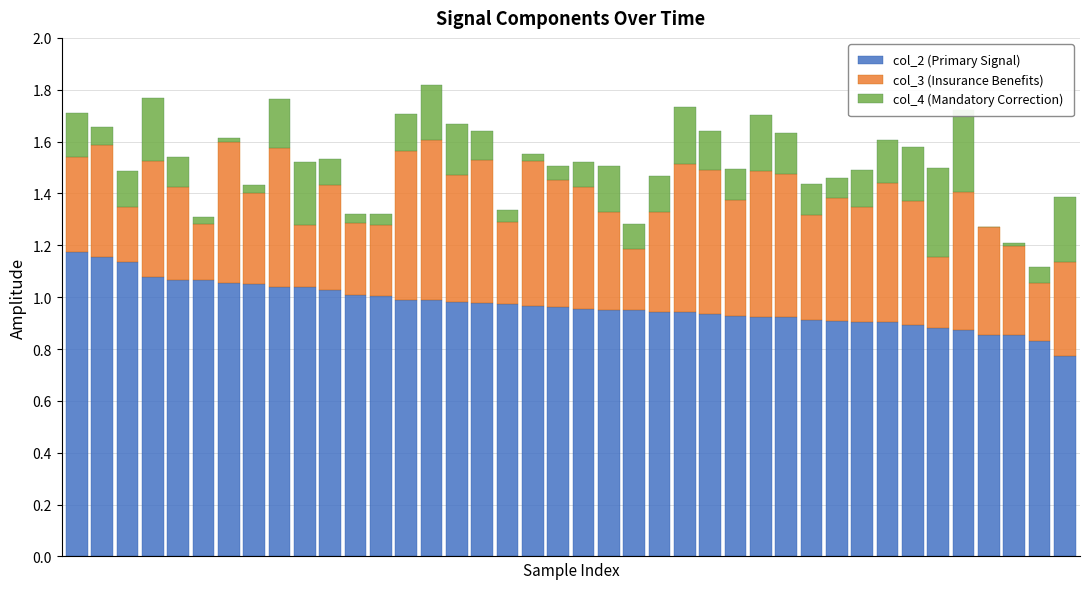

What is the sum of all col_2 (Primary Signal) values?

38.8